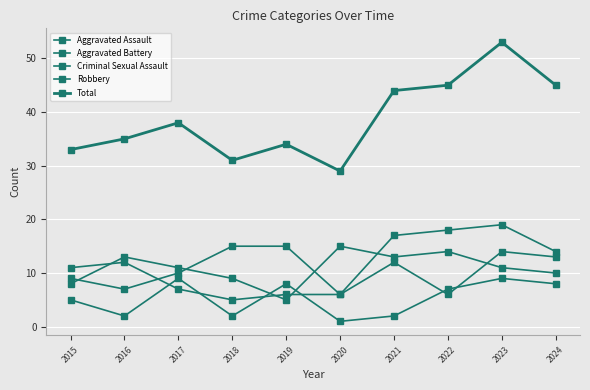

How many series are shown in this chart?

5